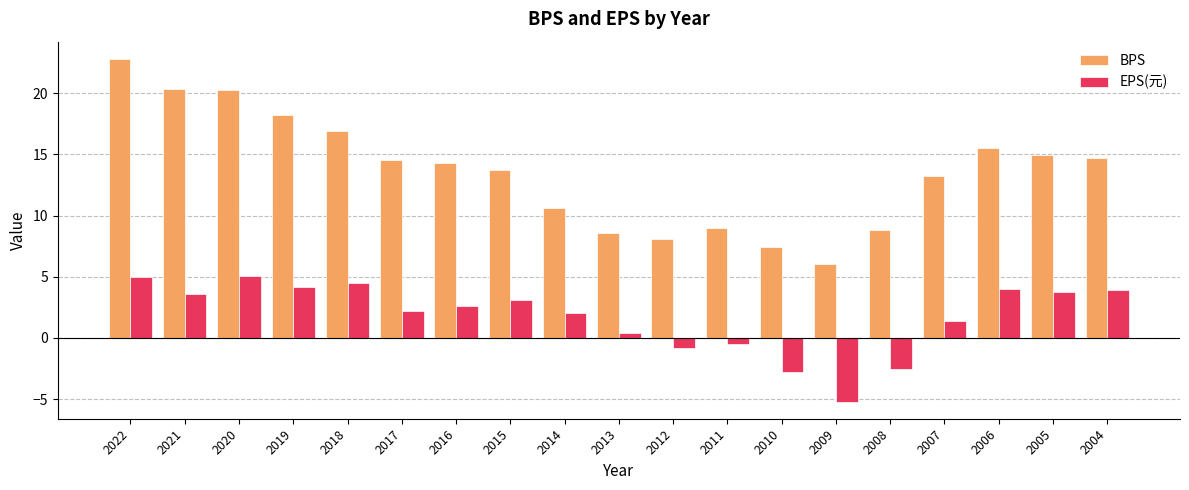

What is the spread (max minus min) of values at 2008?

11.4